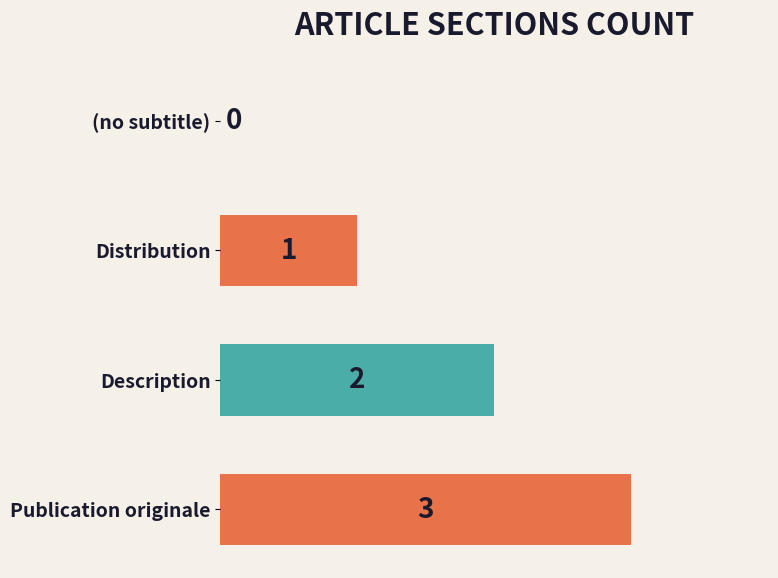

Are the bars horizontal?

Yes